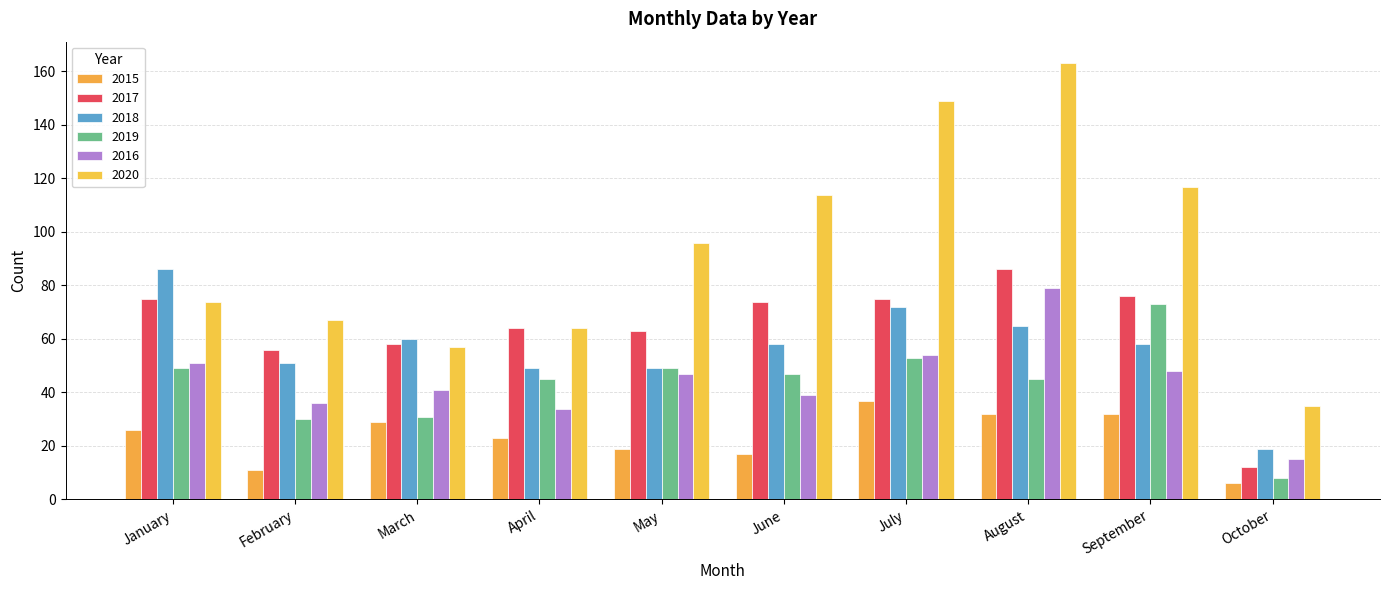

What is the average value of the 2017 series?

64